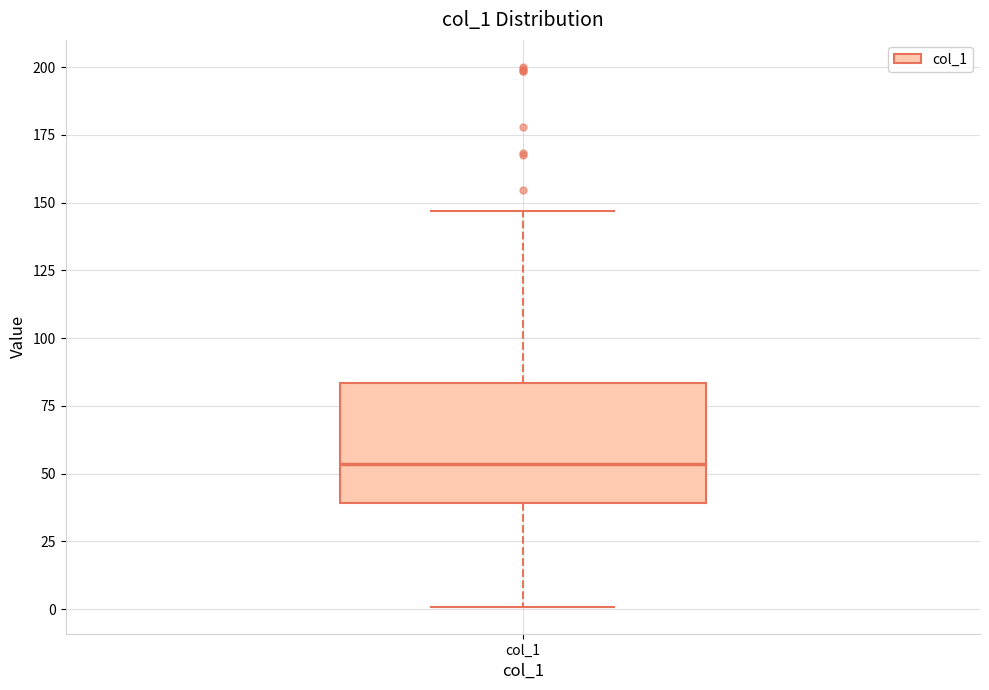

Where is the lower edge of the box for col_1 on the y-axis? The values are not printed on the chart, so give them approximately, as read against the axis.

40